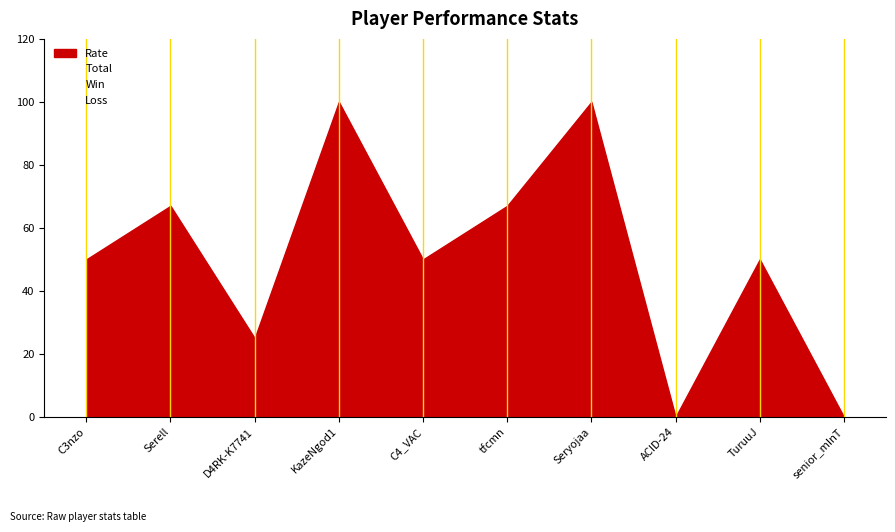

What position from the right is tfcmn?

5